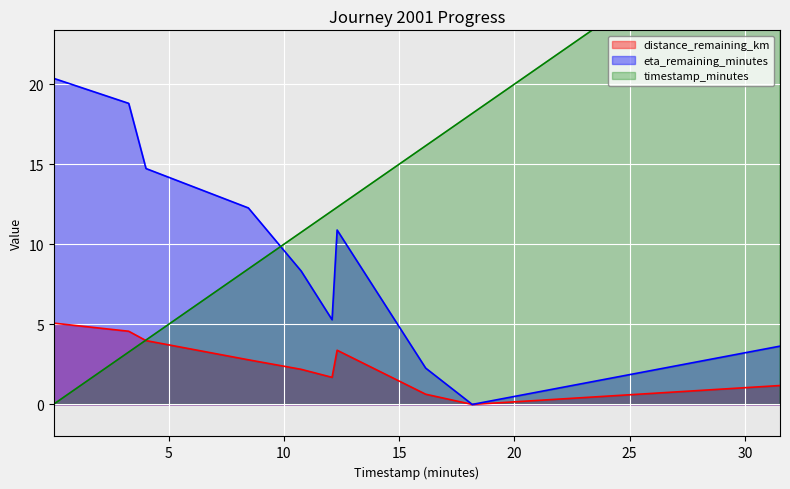

Reading left to right, transcribe all the data shown in this chart.

distance_remaining_km: 0.02=5.1	3.27=4.6	4.02=4.0	8.46=2.8	10.75=2.2	12.09=1.7	12.31=3.4	16.15=0.6	18.17=0.0	31.52=1.2
eta_remaining_minutes: 0.02=20.4	3.27=18.8	4.02=14.7	8.46=12.3	10.75=8.3	12.09=5.3	12.31=10.9	16.15=2.3	18.17=0.0	31.52=3.6
timestamp_minutes: 0.02=0.0	3.27=3.3	4.02=4.0	8.46=8.5	10.75=10.8	12.09=12.1	12.31=12.3	16.15=16.1	18.17=18.2	31.52=31.5